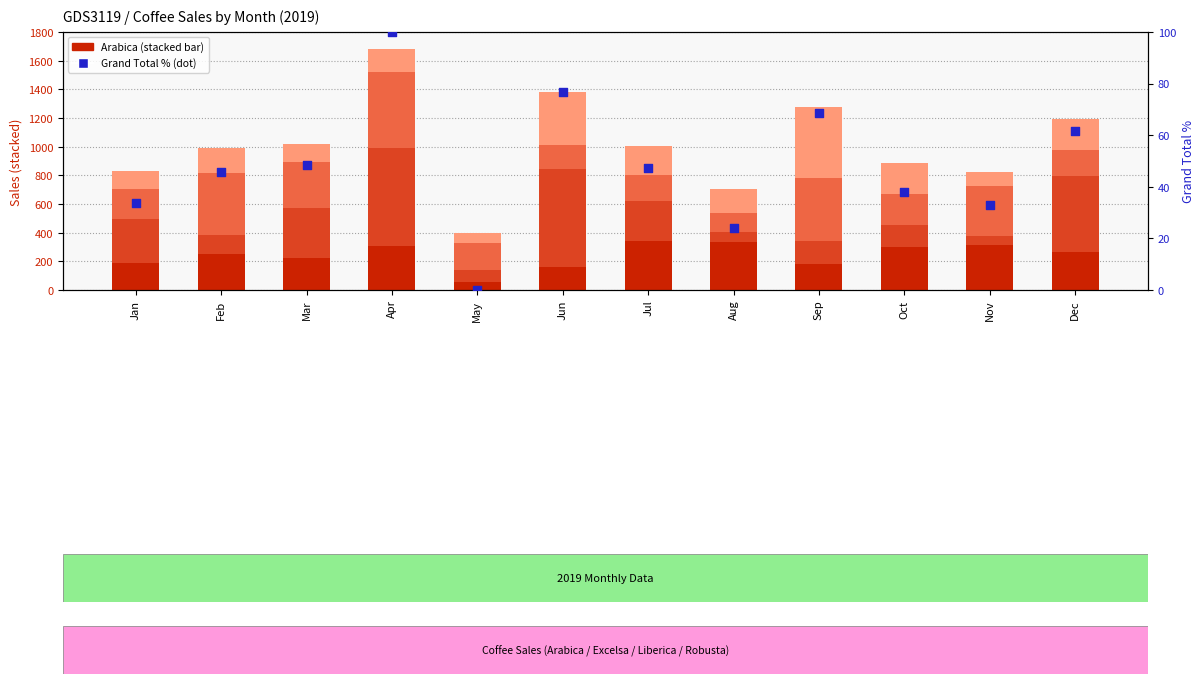

Which series has the largest Y range (max minus min)?

Excelsa